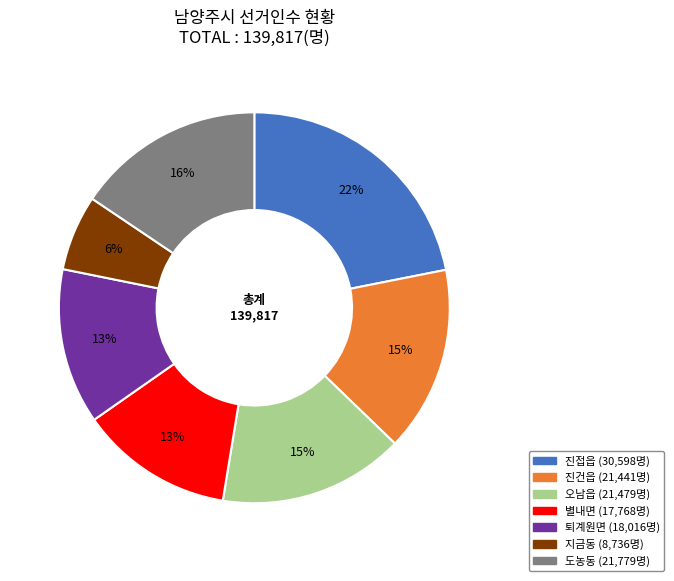

The 진접읍 slice represents 22% of the pie. True or false?

True